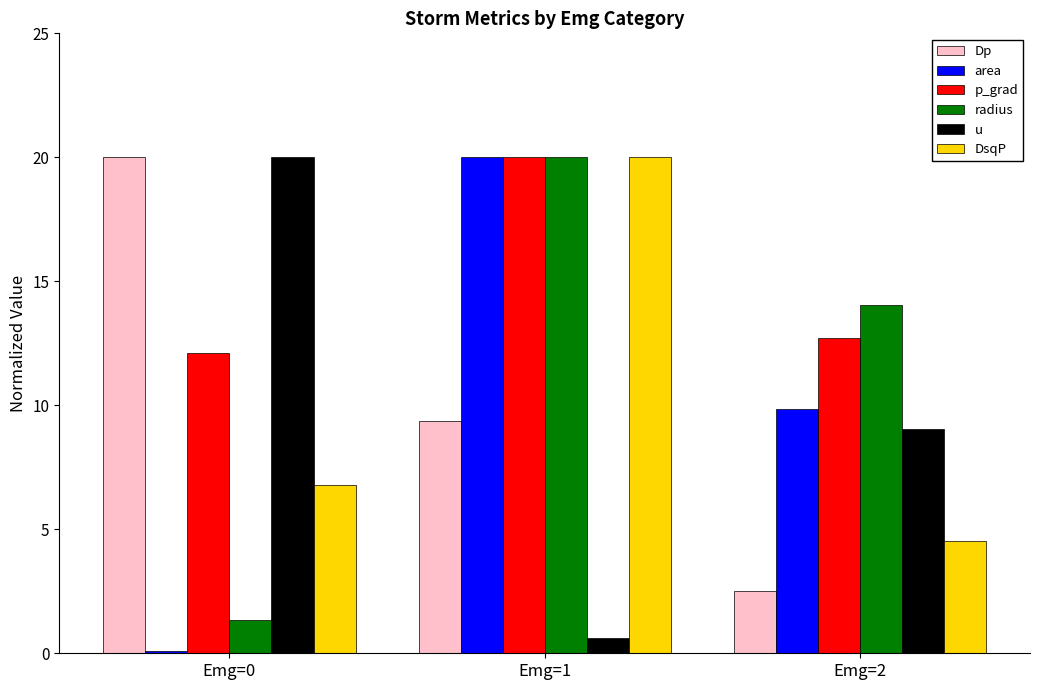

At which category is the sum across all series the highest?

Emg=1